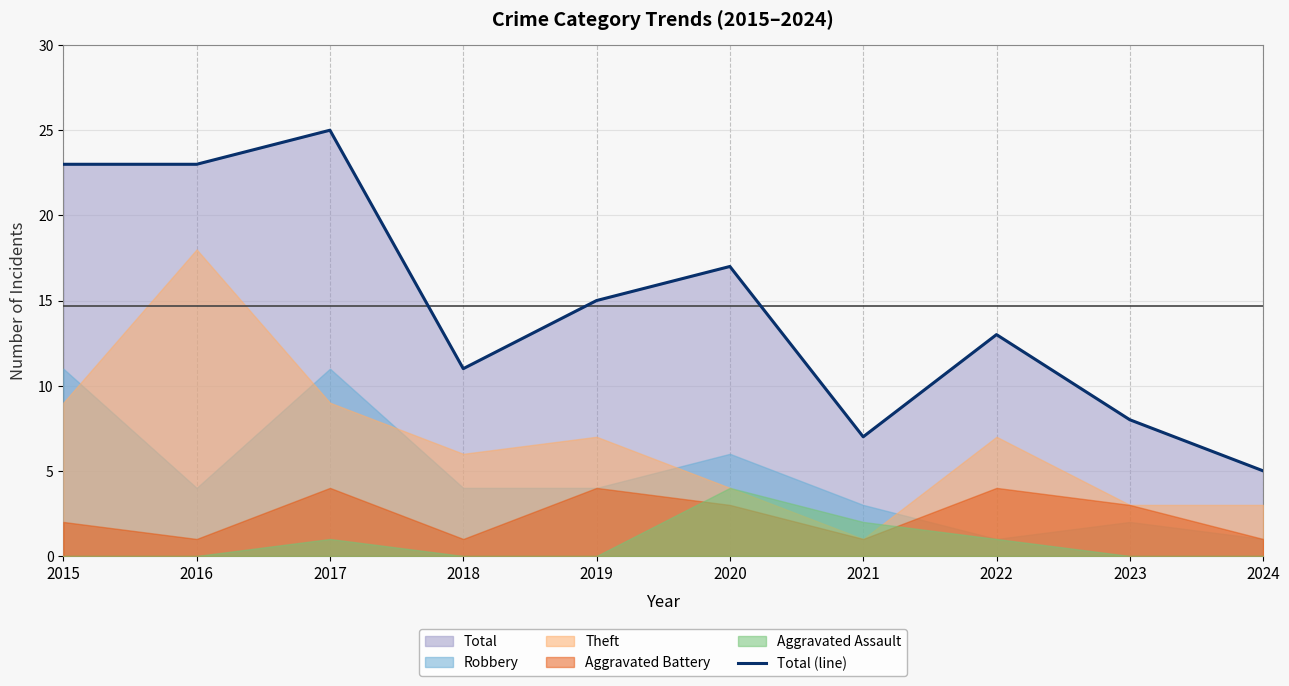

Reading left to right, list all the values displayed in this chart.

23	23	25	11	15	17	7	13	8	5